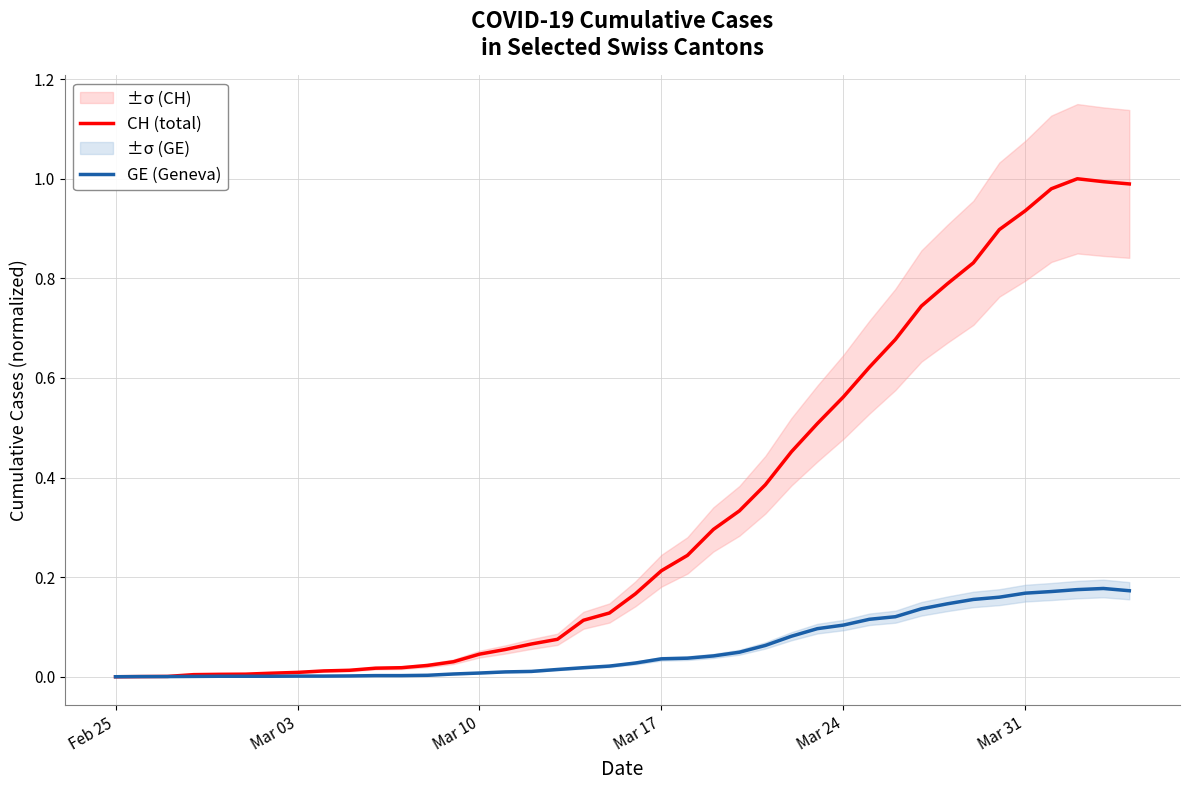

True or false: GE (Geneva) and CH (total) intersect in this chart.

False